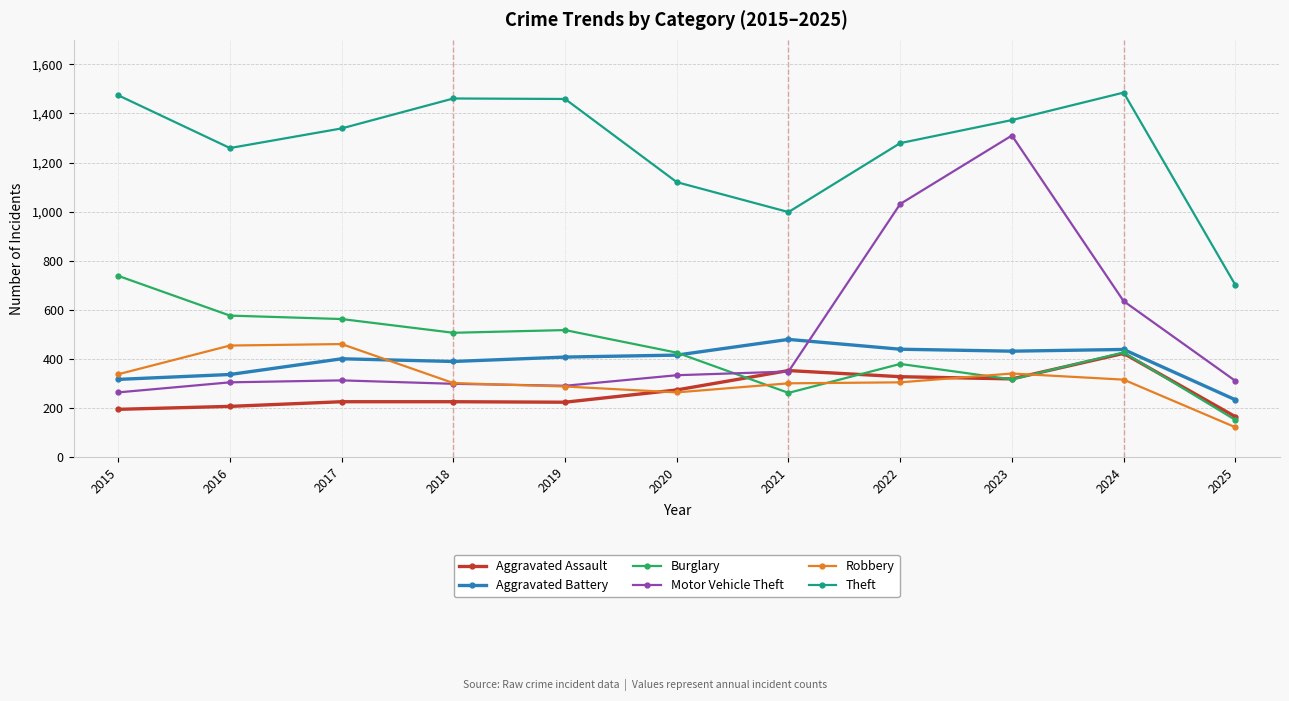

What is the highest value of the Theft series?

1485